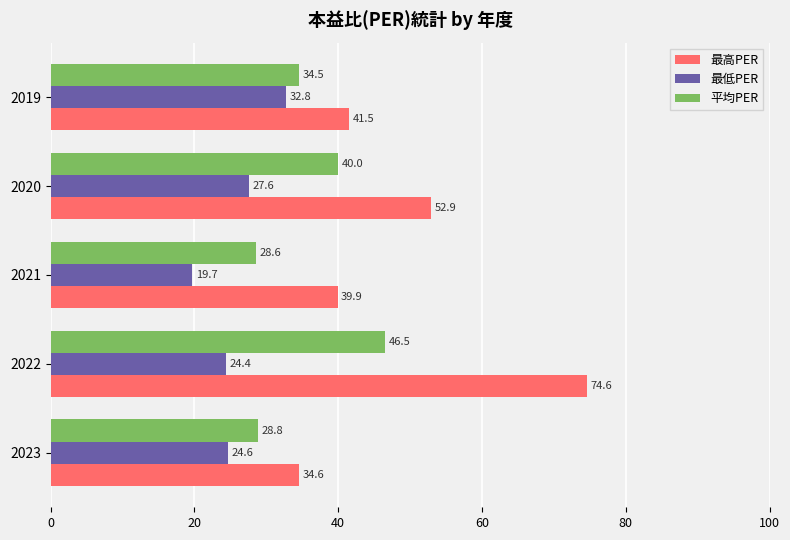

What is the approximate value of 平均PER at 2021?

28.6